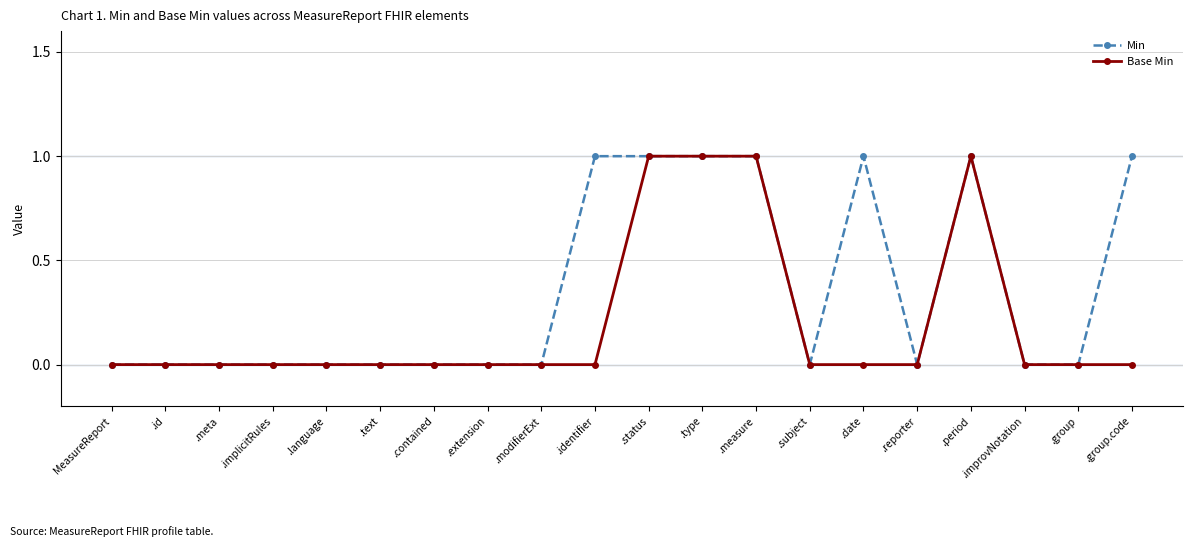

List the series in order of their overall mean, lowest first.

Base Min, Min